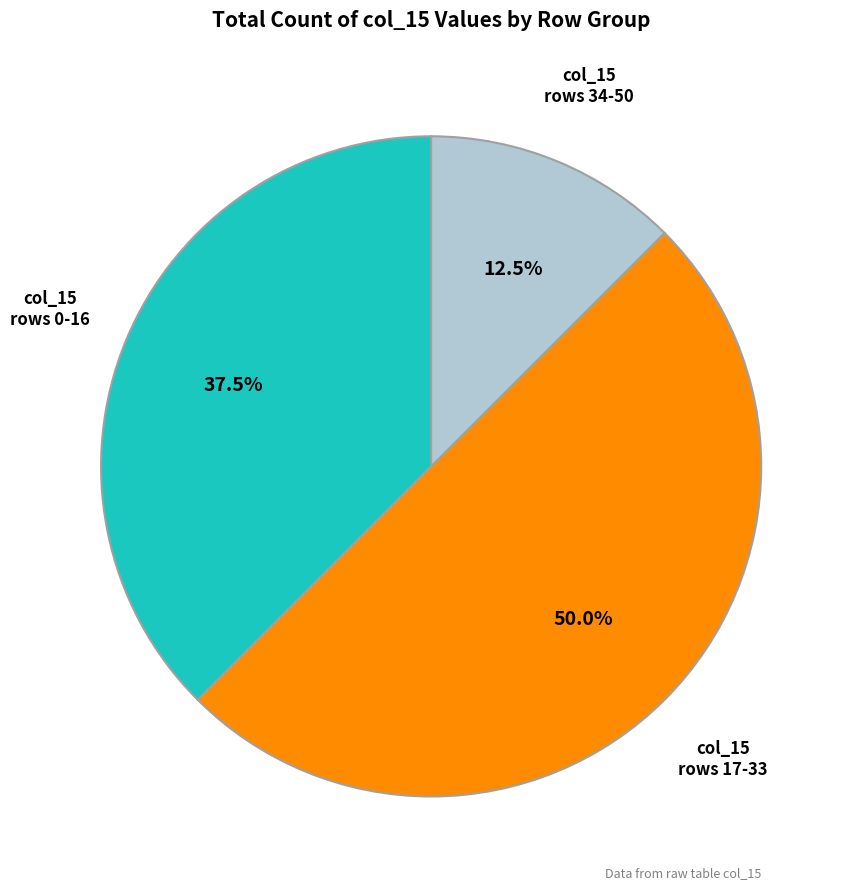

Count the number of slices in the pie.

3